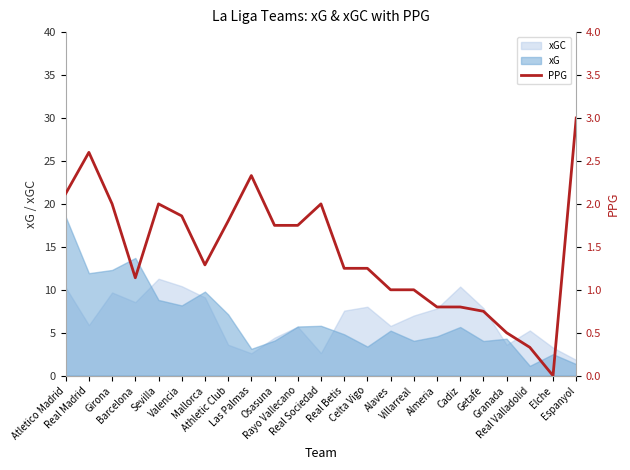

What is the difference between the maximum and second lowest values?

2.7